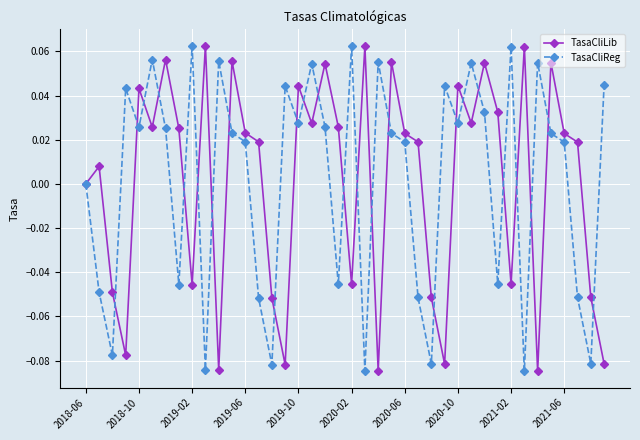

How many interior local valleys does the TasaCliLib series have?

12